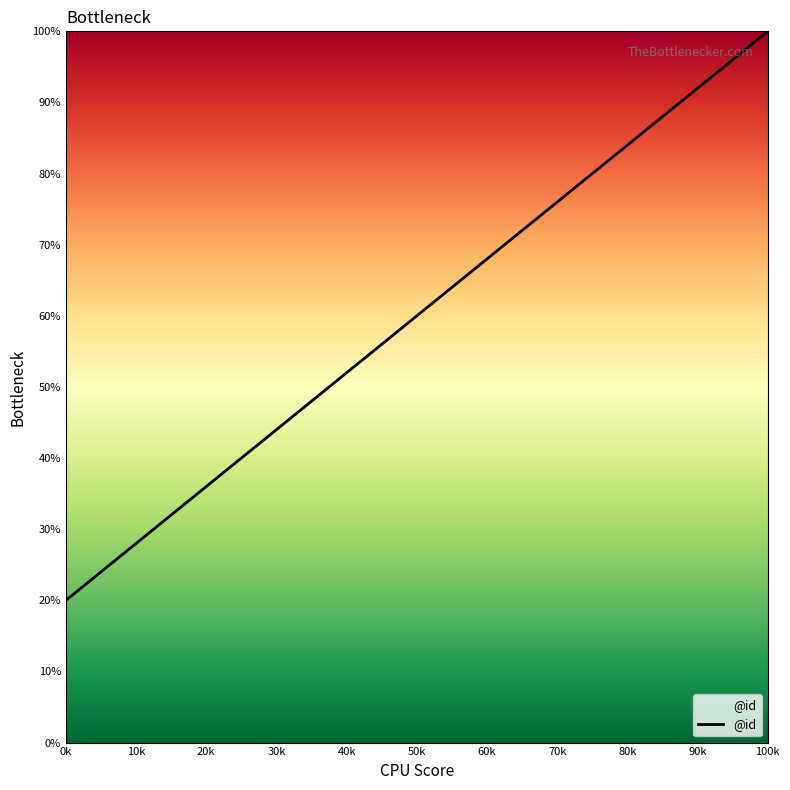

What is the maximum value shown in the chart?

100